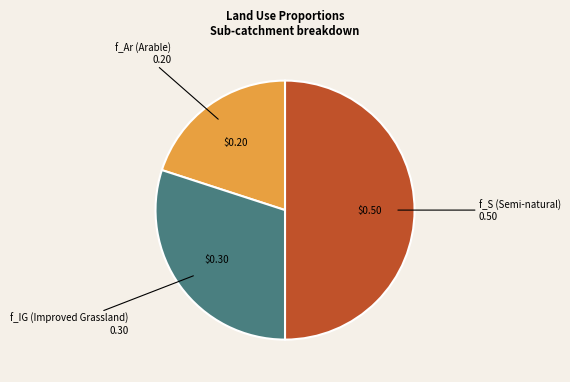

To the nearest percent, what is the average slice percentage?

33%